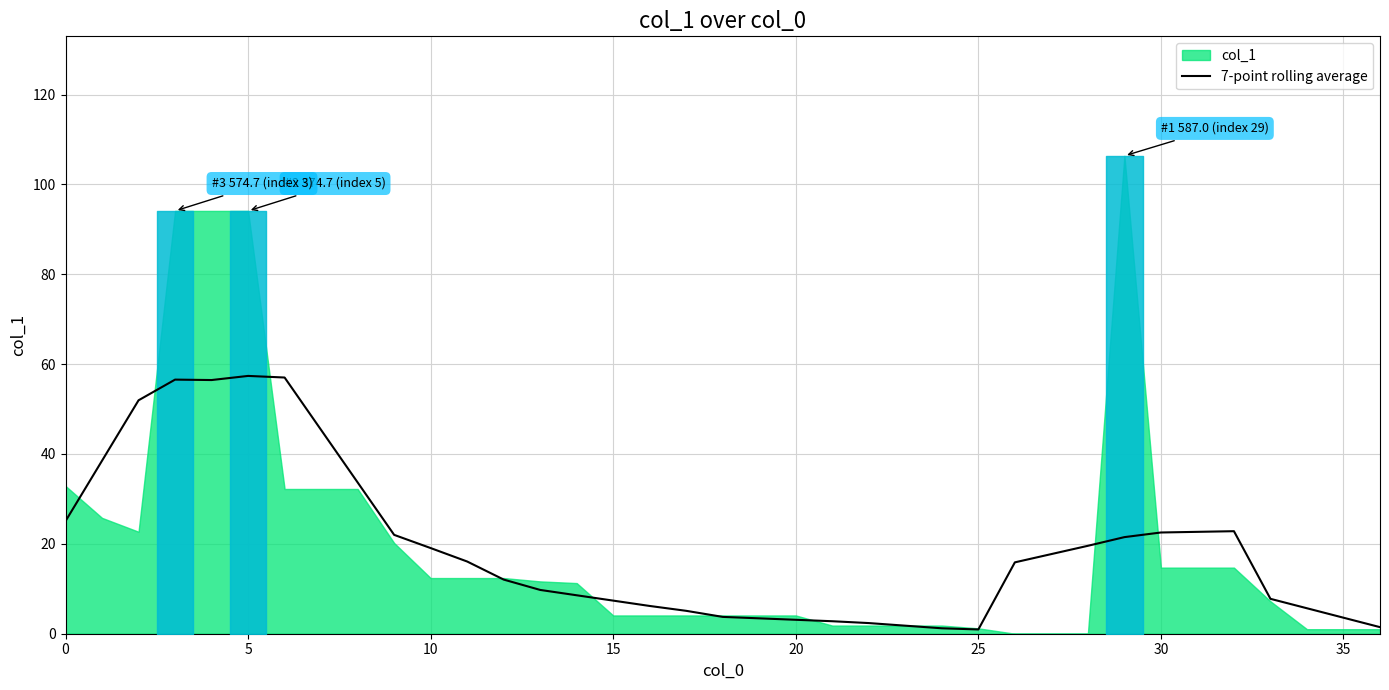

What is the label of the 20th point from the left?

19